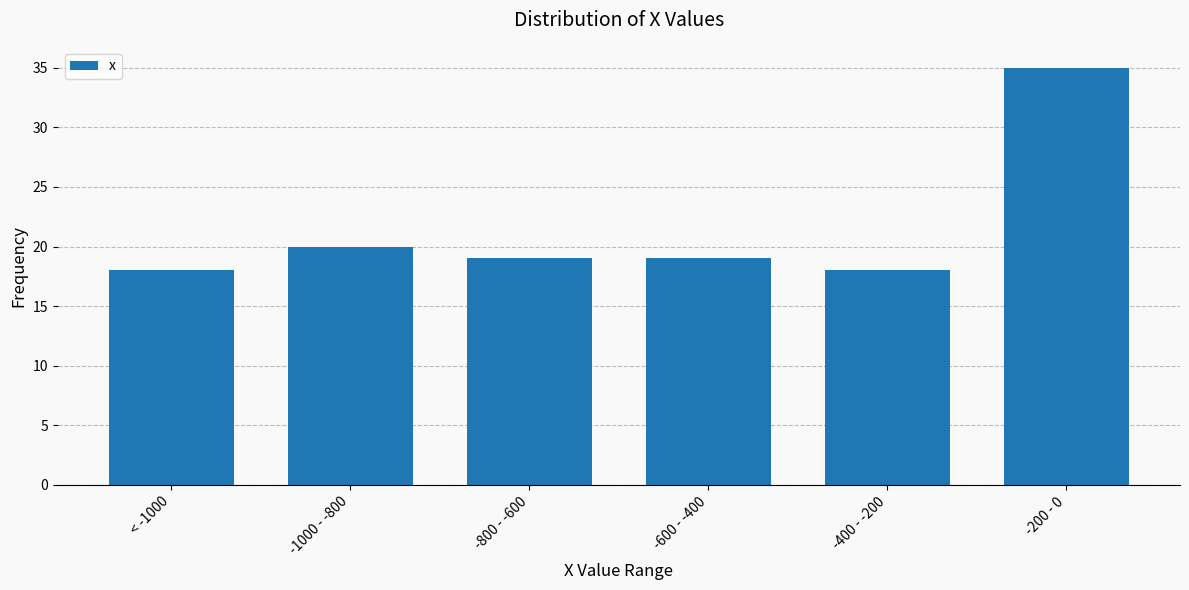

Reading left to right, extract all data points from this chart.

< -1000=18	-1000 - -800=20	-800 - -600=19	-600 - -400=19	-400 - -200=18	-200 - 0=35